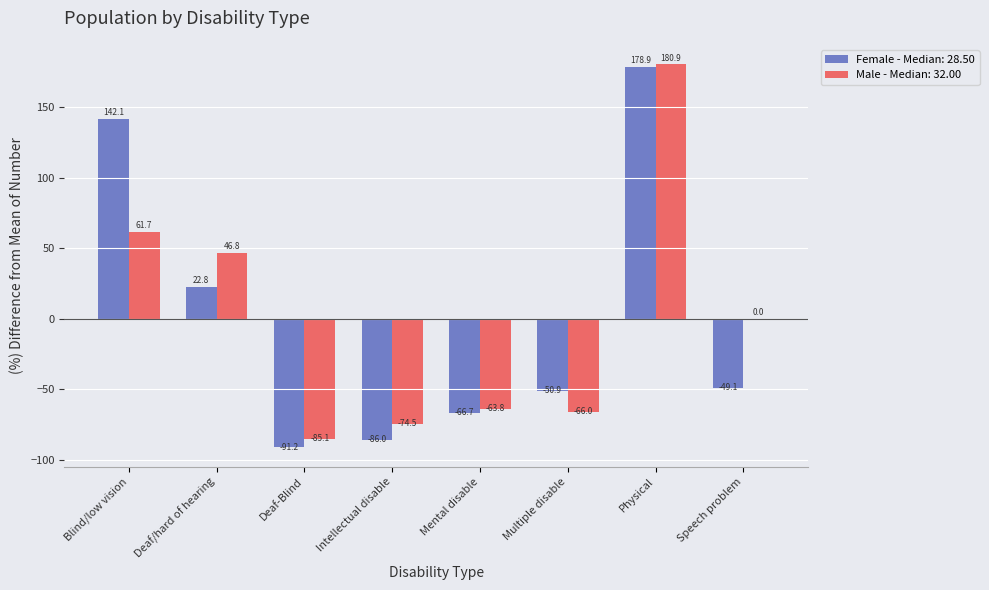

How many data points in Female - Median: 28.50 are above -49?

3